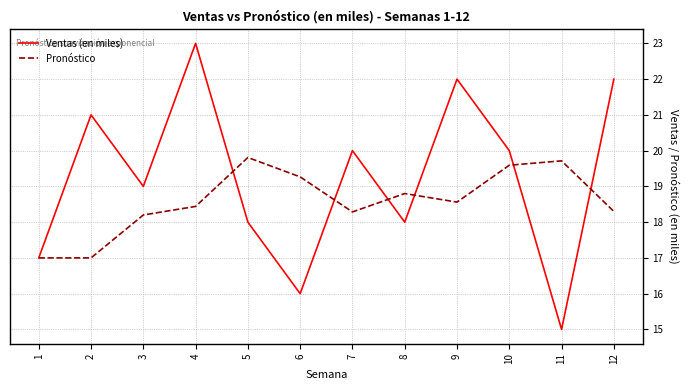

Reading right to left, list all the values displayed in this chart.

Ventas (en miles): 12=22.0	11=15.0	10=20.0	9=22.0	8=18.0	7=20.0	6=16.0	5=18.0	4=23.0	3=19.0	2=21.0	1=17.0
Pronóstico: 12=18.3	11=19.7	10=19.6	9=18.6	8=18.8	7=18.3	6=19.3	5=19.8	4=18.4	3=18.2	2=17.0	1=17.0